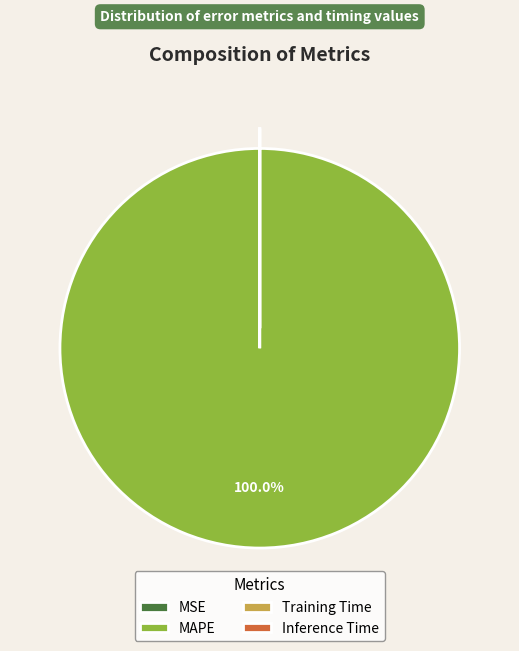

Is there any slice that represents more than half of the pie?

Yes